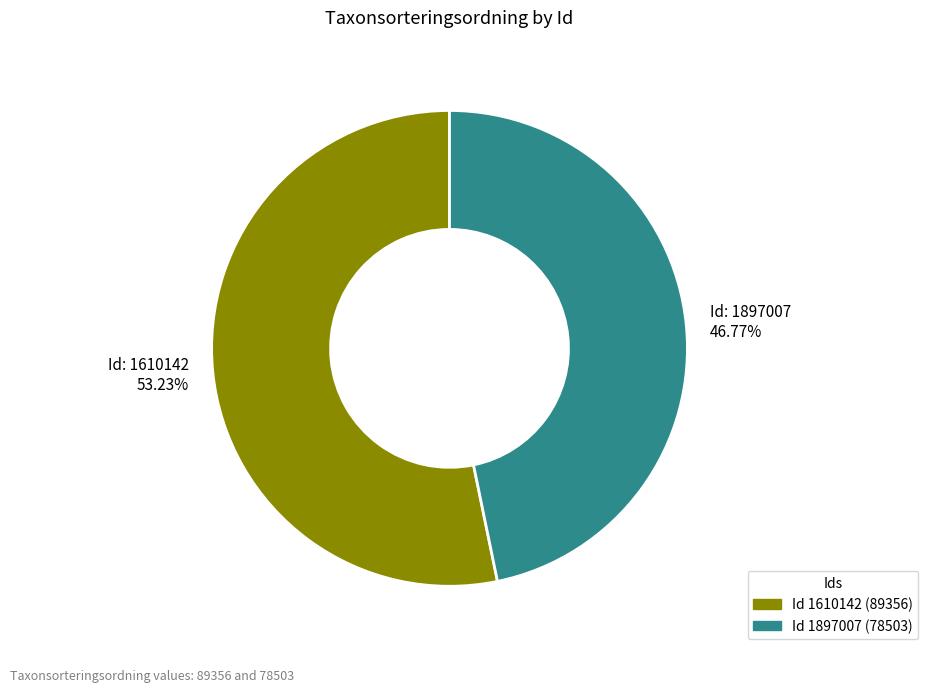

Which slice is the largest?

Id: 1610142 53.23%